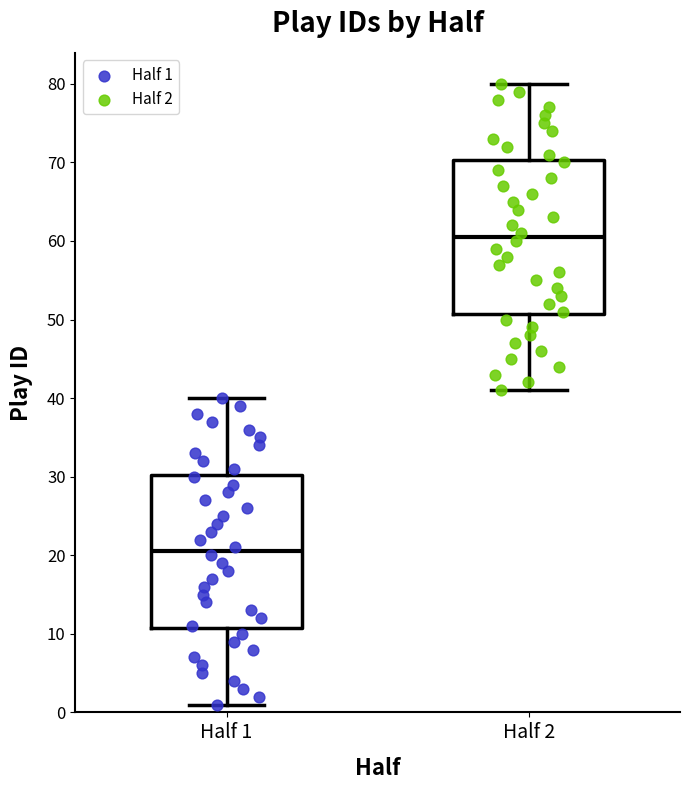

Where does the upper whisker of the box for Half 2 end on the y-axis? The values are not printed on the chart, so give them approximately, as read against the axis.

80